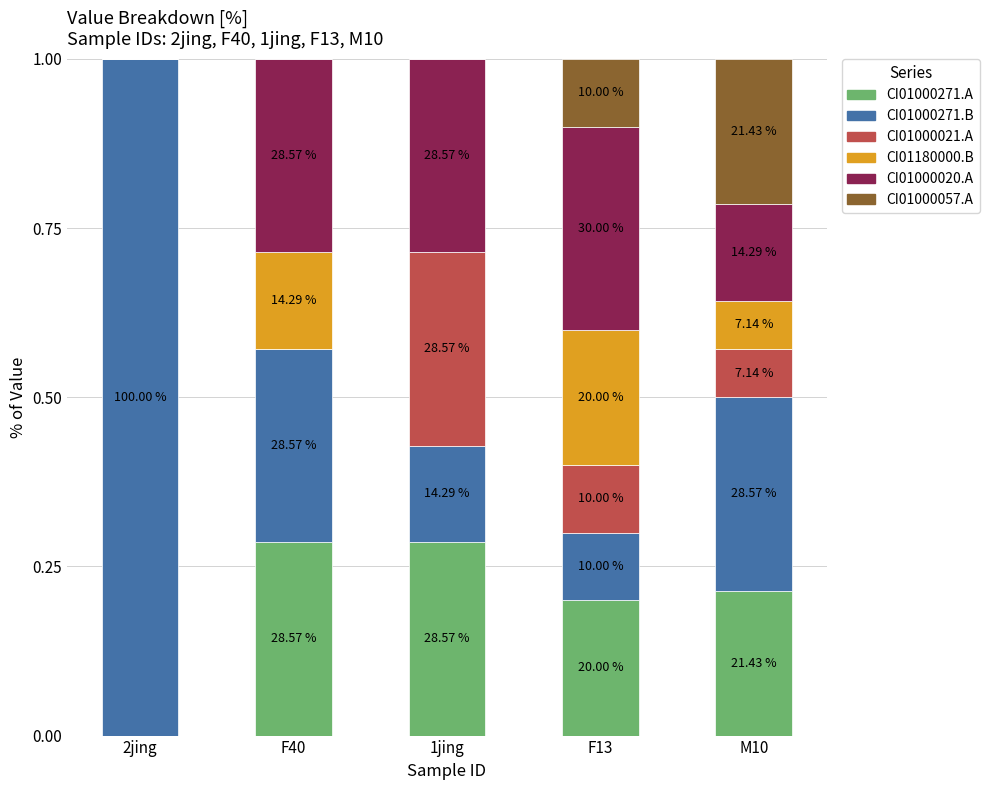

What position from the right is 1jing?

3